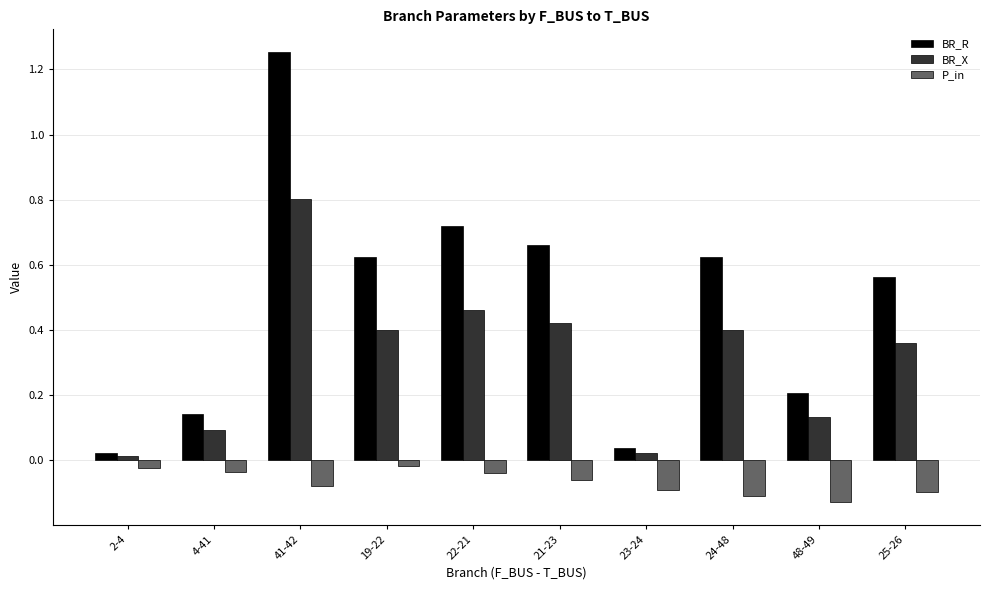

What is the difference between the maximum and second lowest values in the BR_X series?

0.8